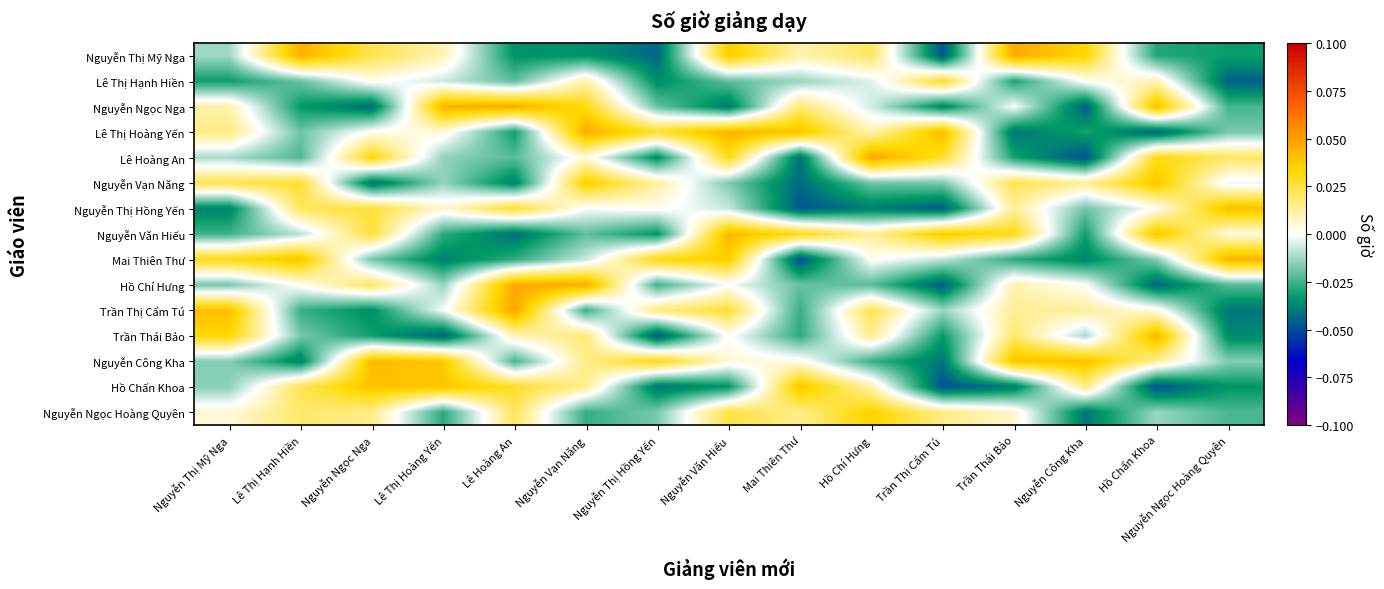

Which series has the largest total across all categories?

Nguyễn Công Kha